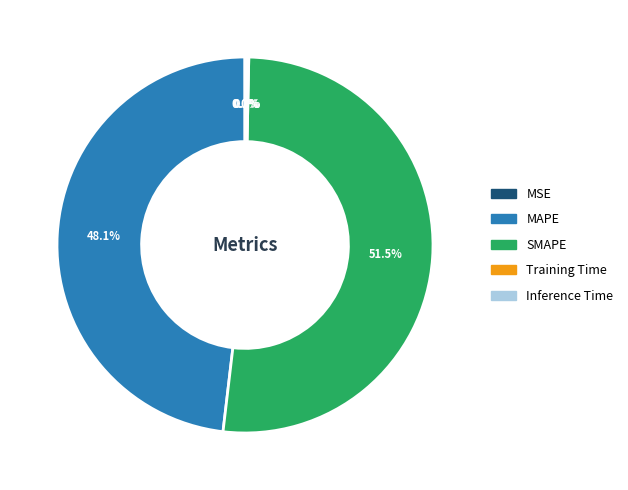

To the nearest percent, what is the difference between the largest and smallest slice percentages?

52%